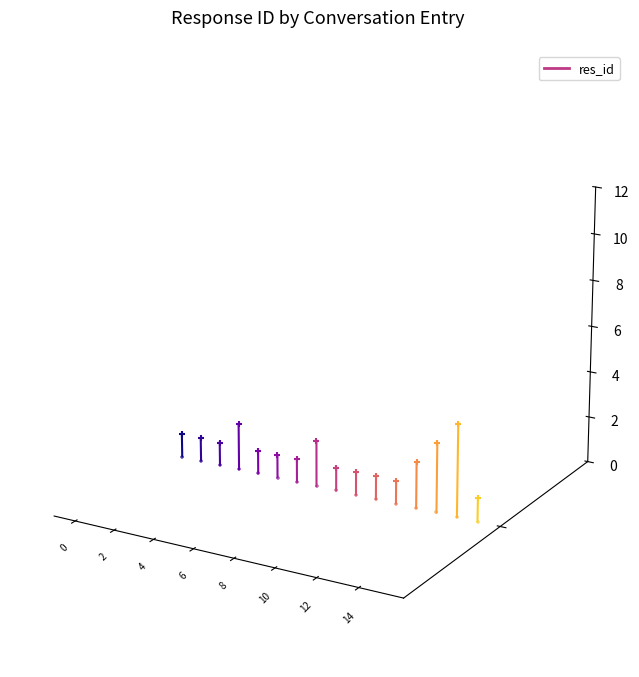

Which has a higher value, 2 or 0?

2